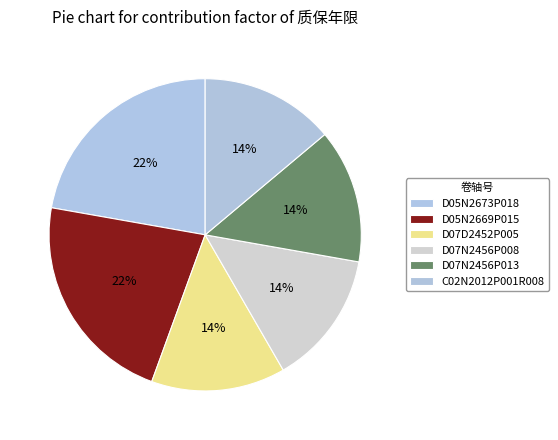

How many segments does this pie chart have?

6